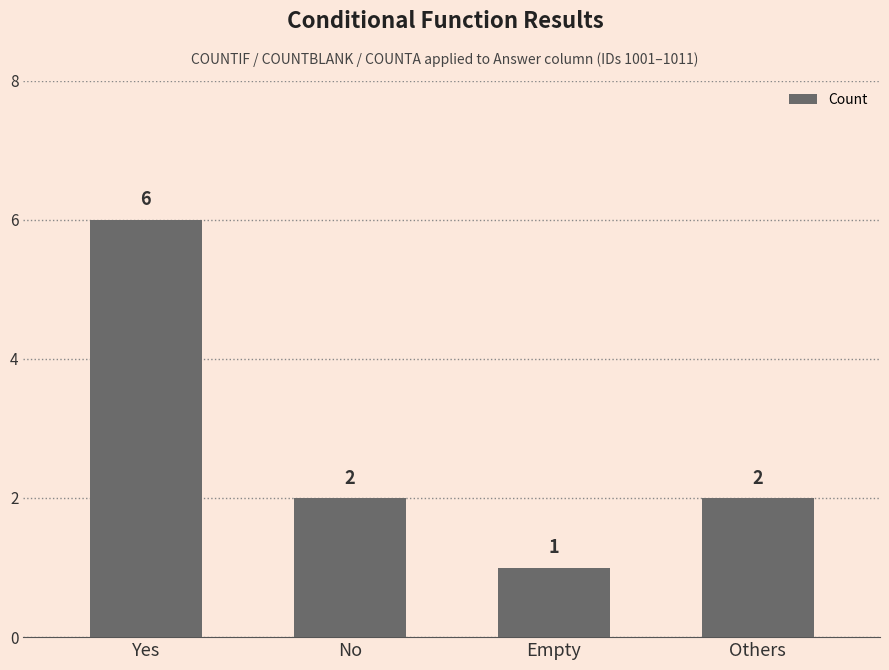

What position from the left is Others?

4